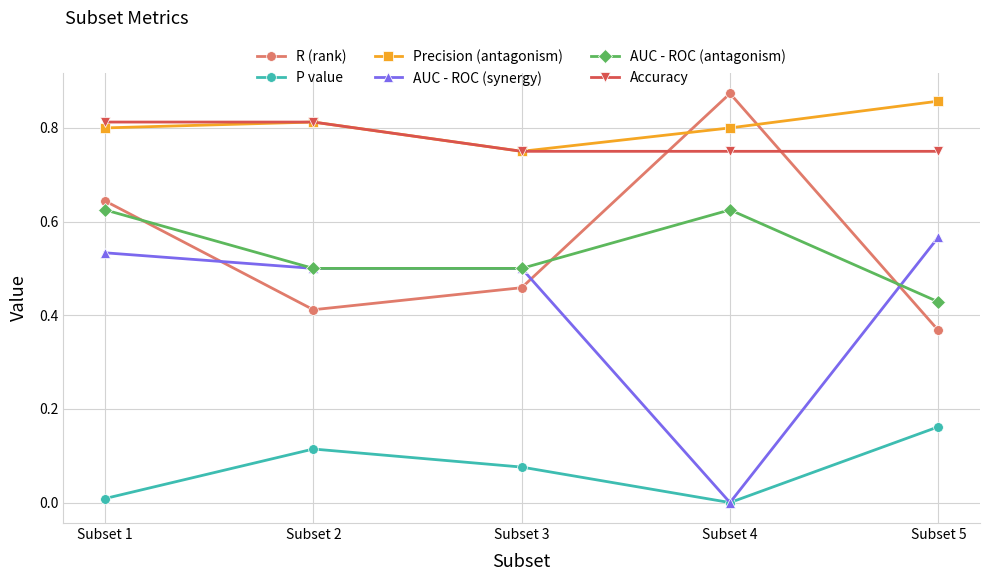

At which label does AUC - ROC (synergy) reach its minimum?

Subset 4